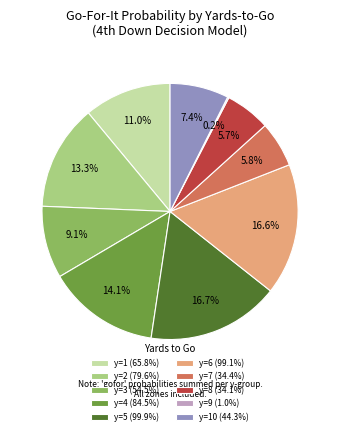

What percentage is NOT represented by y=3 (54.5%)?

90.9%